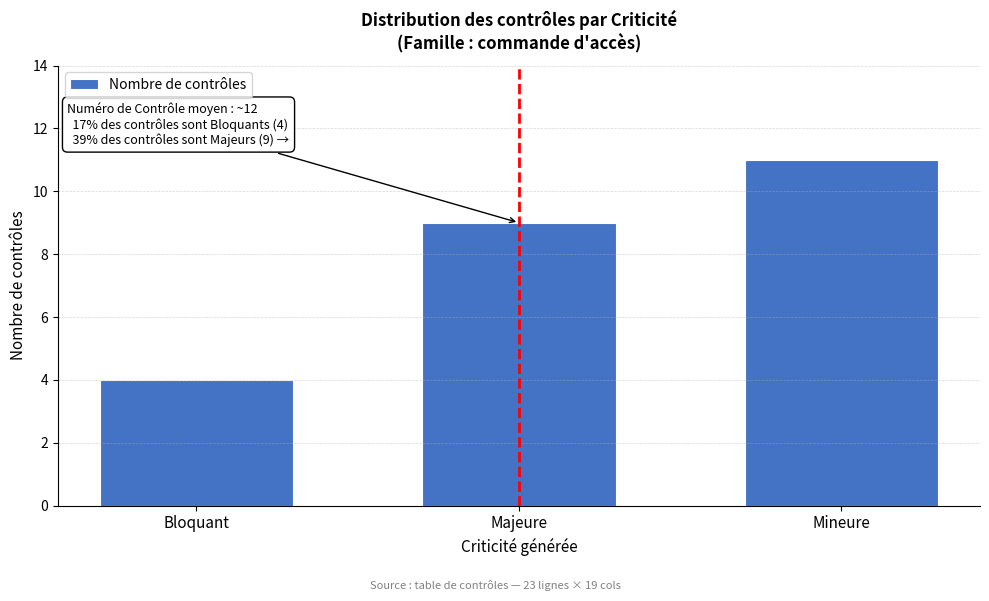

Reading left to right, transcribe all the data shown in this chart.

Bloquant=4	Majeure=9	Mineure=11